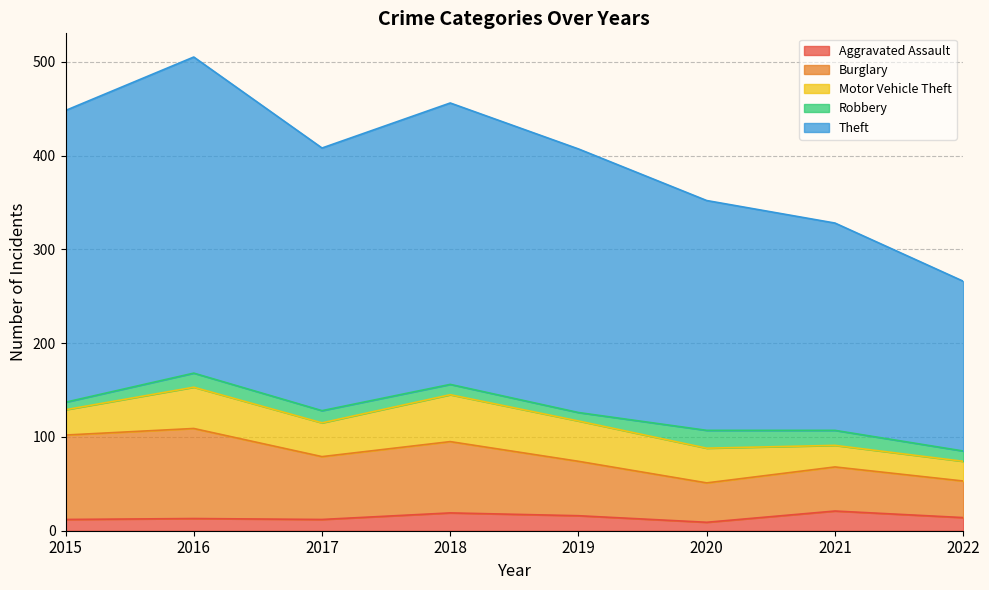

Which category has the lowest value in the Burglary series?

2020